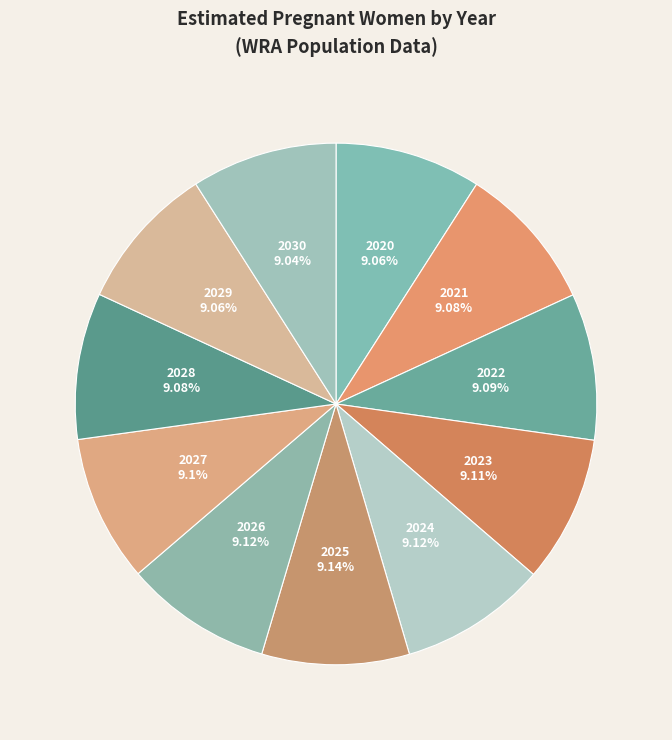

What percentage is NOT represented by 2026?

90.9%